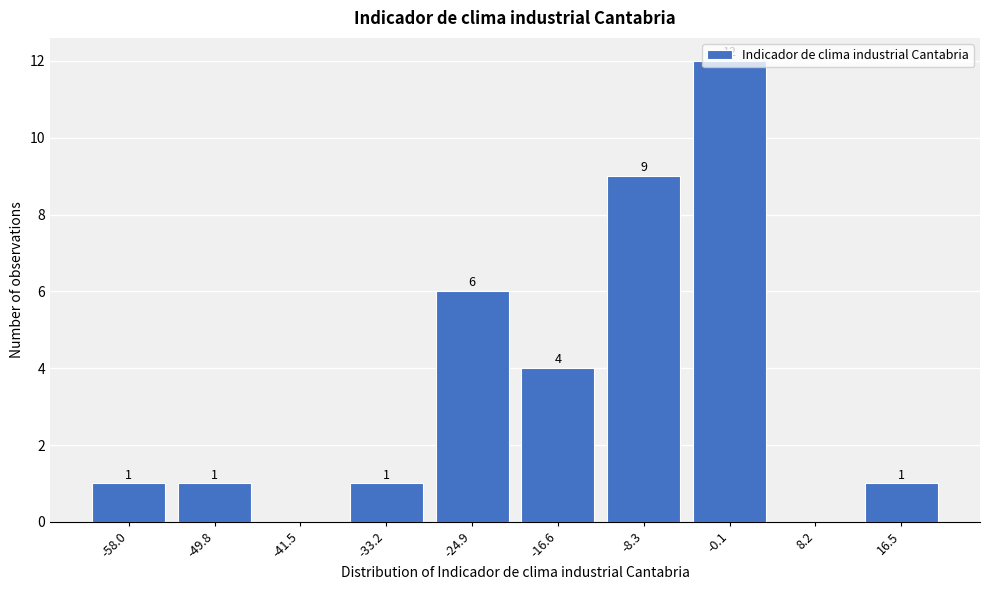

What is the change in value from -8.3 to -0.1?

+3